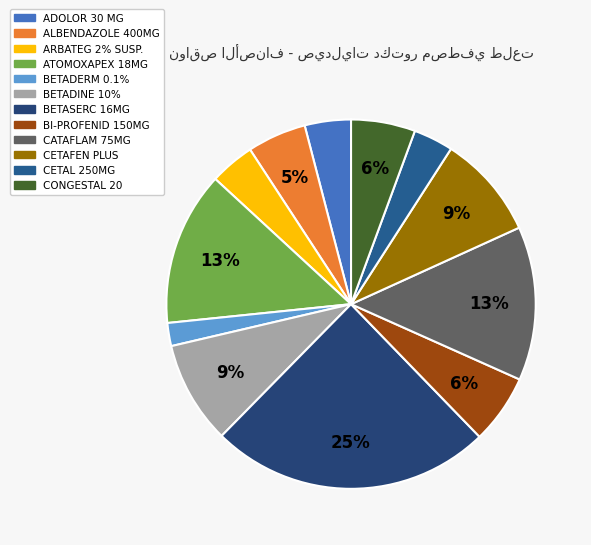

Is it true that BI-PROFENID 150MG is 1% of the pie?

False